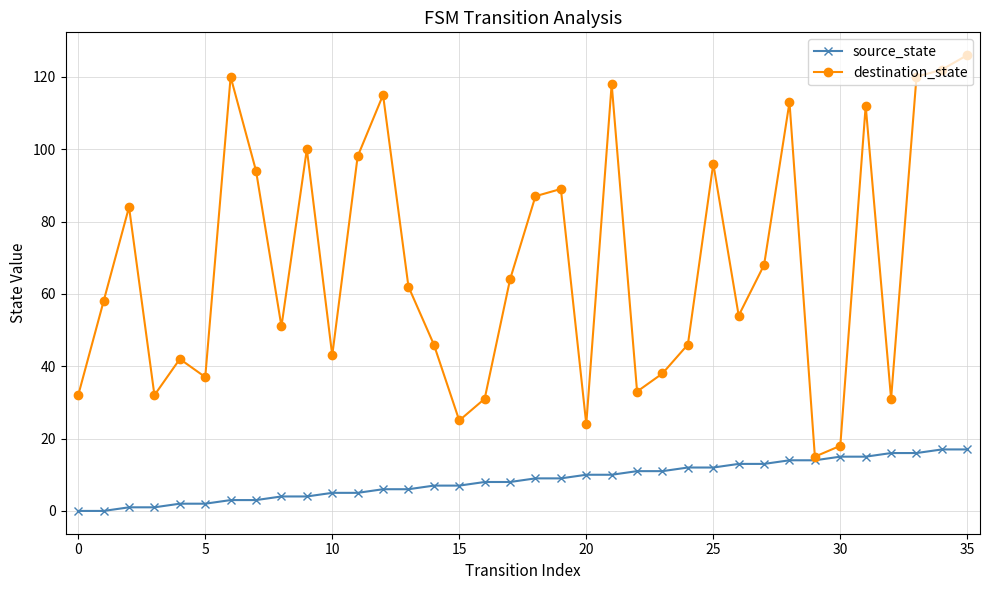

At how many categories does at least one series exceed 29?

32